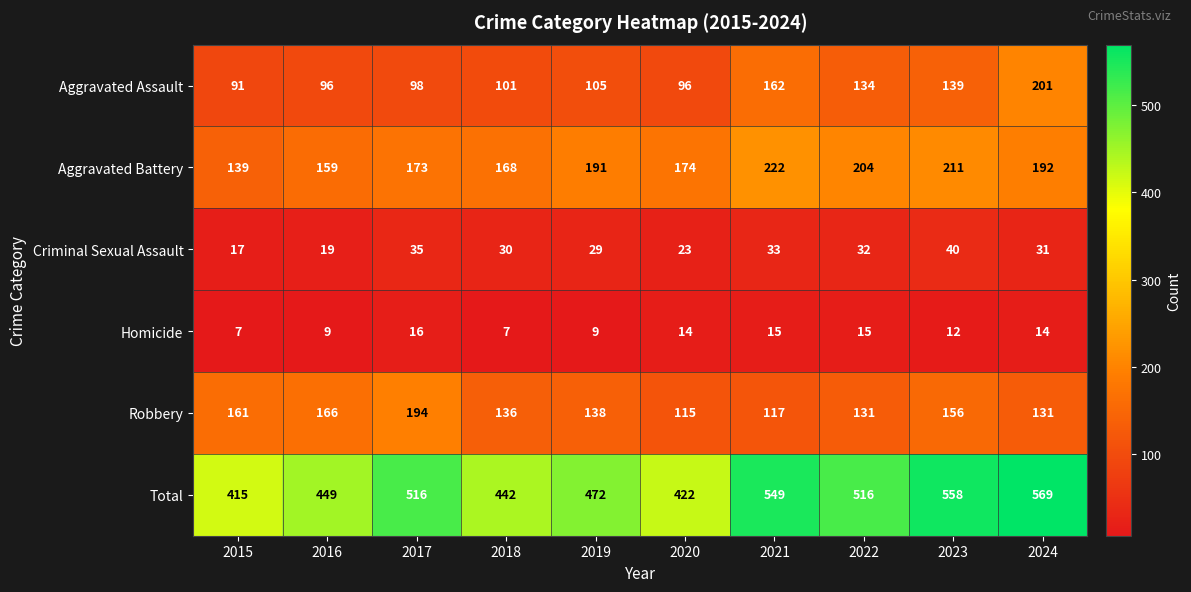

At which label does Criminal Sexual Assault reach its minimum?

2015